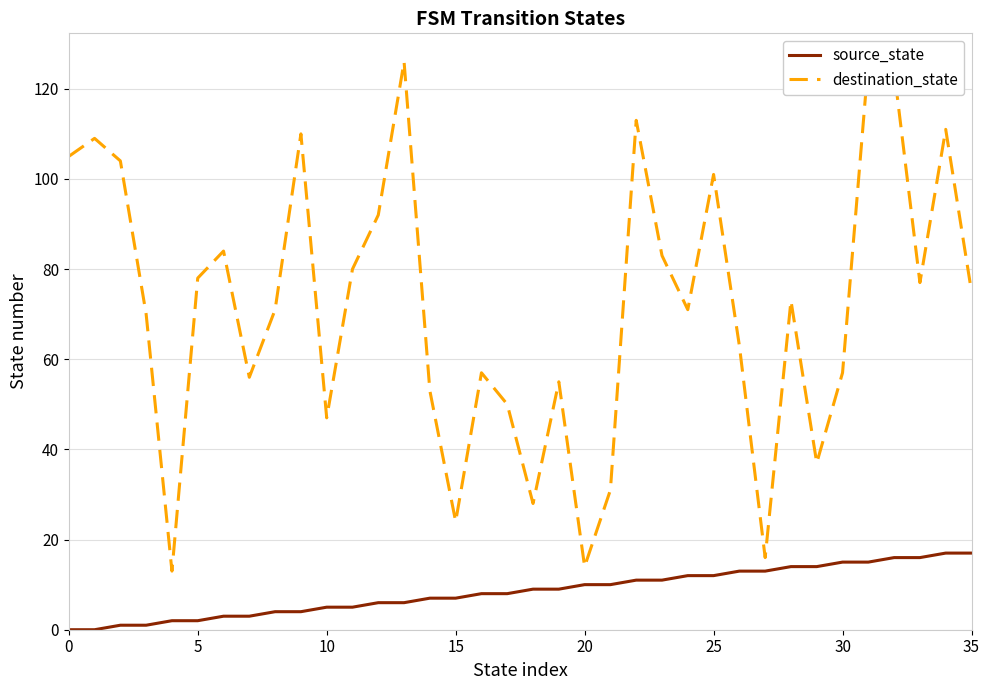

Reading right to left, transcribe all the data shown in this chart.

source_state: 17	17	16	16	15	15	14	14	13	13	12	12	11	11	10	10	9	9	8	8	7	7	6	6	5	5	4	4	3	3	2	2	1	1	0	0
destination_state: 75	111	77	124	126	57	37	73	16	63	101	71	83	113	31	14	55	28	50	57	24	53	126	92	80	47	110	71	56	84	78	13	70	104	109	105